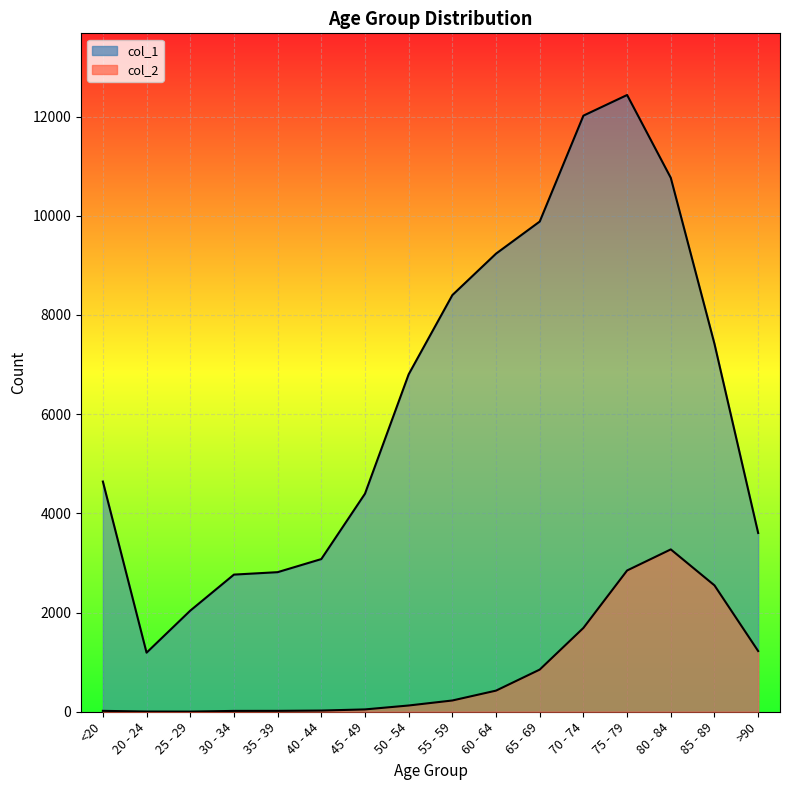

Reading right to left, list all the values displayed in this chart.

col_1: >90=3604	85 - 89=7417	80 - 84=10764	75 - 79=12434	70 - 74=12018	65 - 69=9883	60 - 64=9236	55 - 59=8400	50 - 54=6803	45 - 49=4396	40 - 44=3078	35 - 39=2814	30 - 34=2765	25 - 29=2038	20 - 24=1191	<20=4641
col_2: >90=1224	85 - 89=2548	80 - 84=3273	75 - 79=2848	70 - 74=1690	65 - 69=850	60 - 64=426	55 - 59=227	50 - 54=126	45 - 49=47	40 - 44=24	35 - 39=18	30 - 34=17	25 - 29=3	20 - 24=4	<20=18